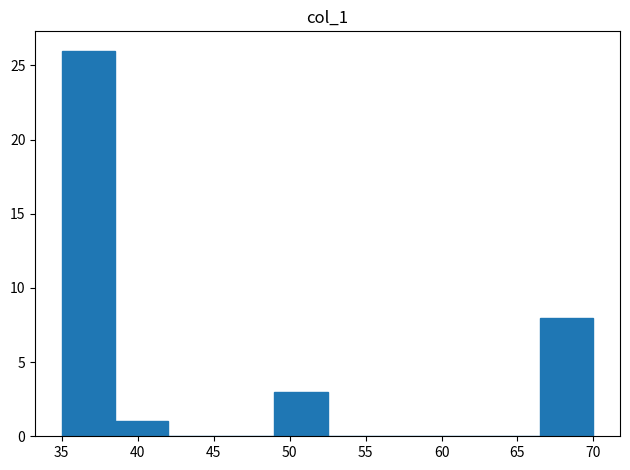

How tall is the bar that spans 35.0 to 38.5 on the x-axis? The values are not printed on the chart, so give them approximately, as read against the axis.

26